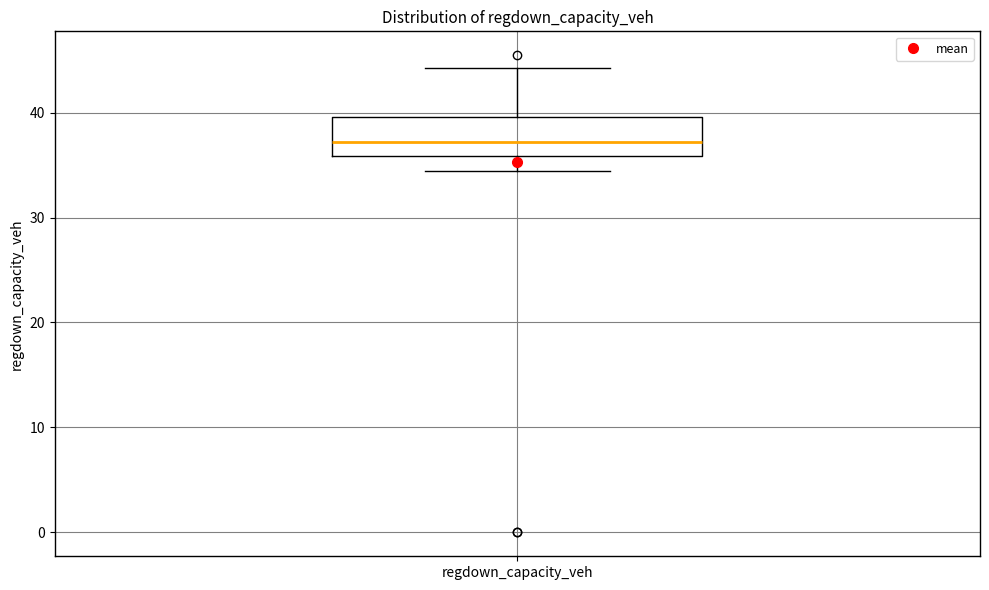

Read this box plot against the y-axis: the position of the median line, the range covered by the box, and the ends of both whiskers. The values are not printed on the chart, so give them approximately, as read against the axis.

median 37, box 36 to 40, whiskers 34 to 44